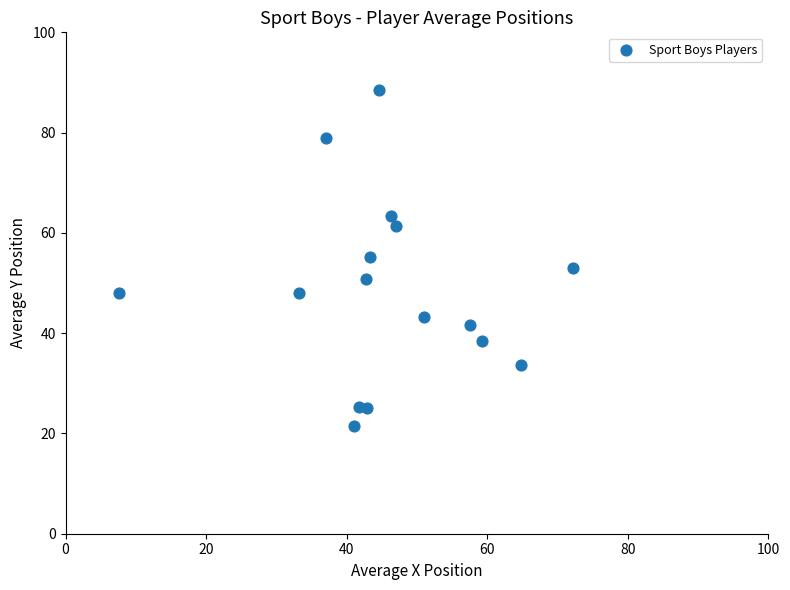

What is the range of X values (max minus min)?

64.6